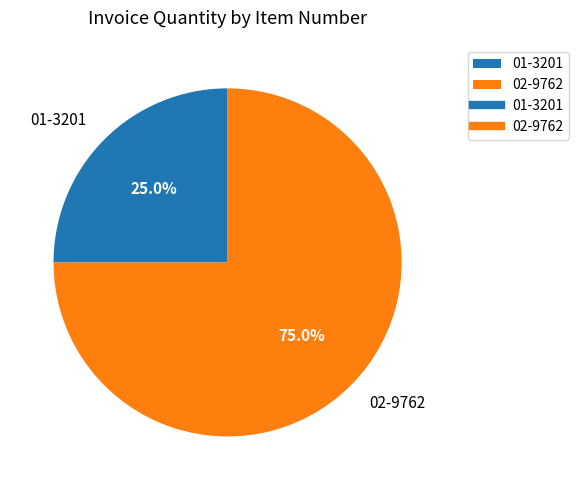

What is the majority slice?

02-9762